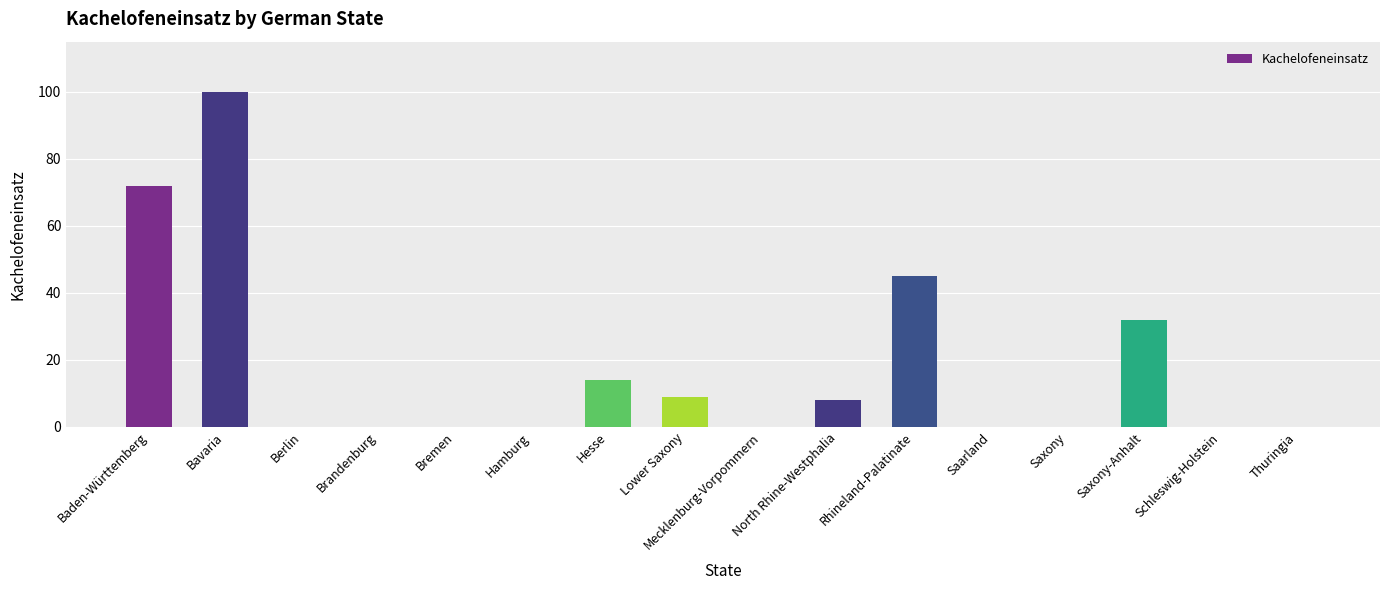

Is it true that the value at Hesse is 14?

True